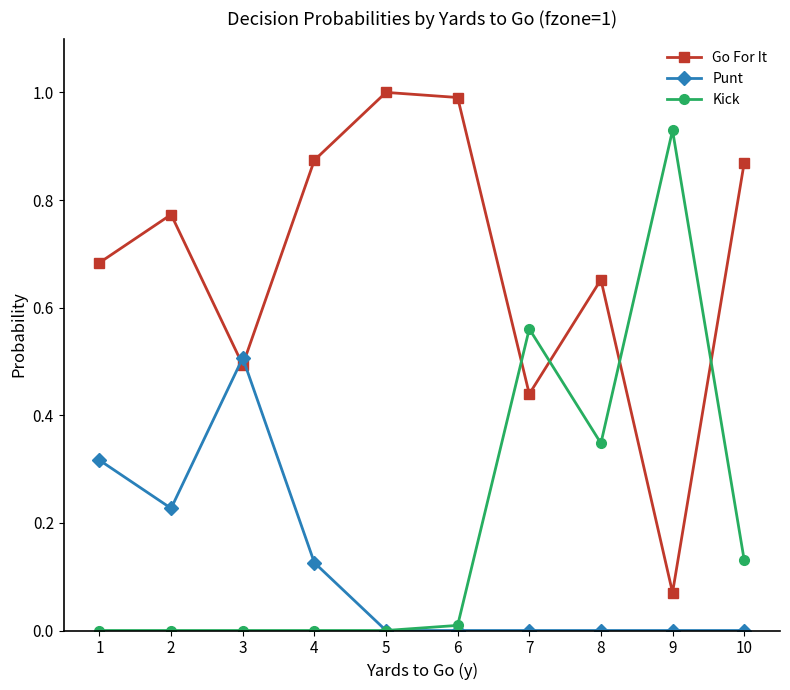

What are all the series names shown in the legend?

Go For It, Punt, Kick